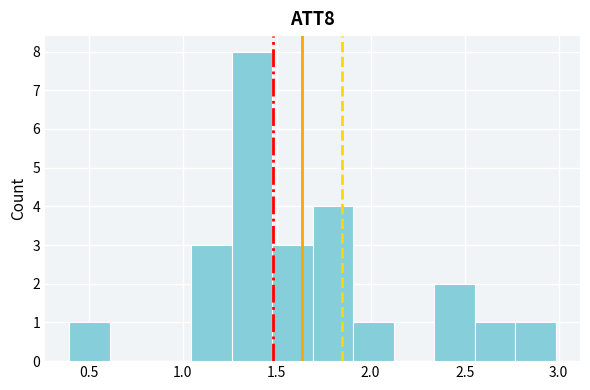

Reading left to right, transcribe this chart: for each bar, give the range it covers on the x-axis and its height. Neither the bar edges nor the heights are printed on the chart, so give them approximately, as read against the axes.

0.40 to 0.60: 1
0.60 to 0.85: 0
0.85 to 1.05: 0
1.05 to 1.25: 3
1.25 to 1.50: 8
1.50 to 1.70: 3
1.70 to 1.90: 4
1.90 to 2.10: 1
2.10 to 2.35: 0
2.35 to 2.55: 2
2.55 to 2.75: 1
2.75 to 3.00: 1